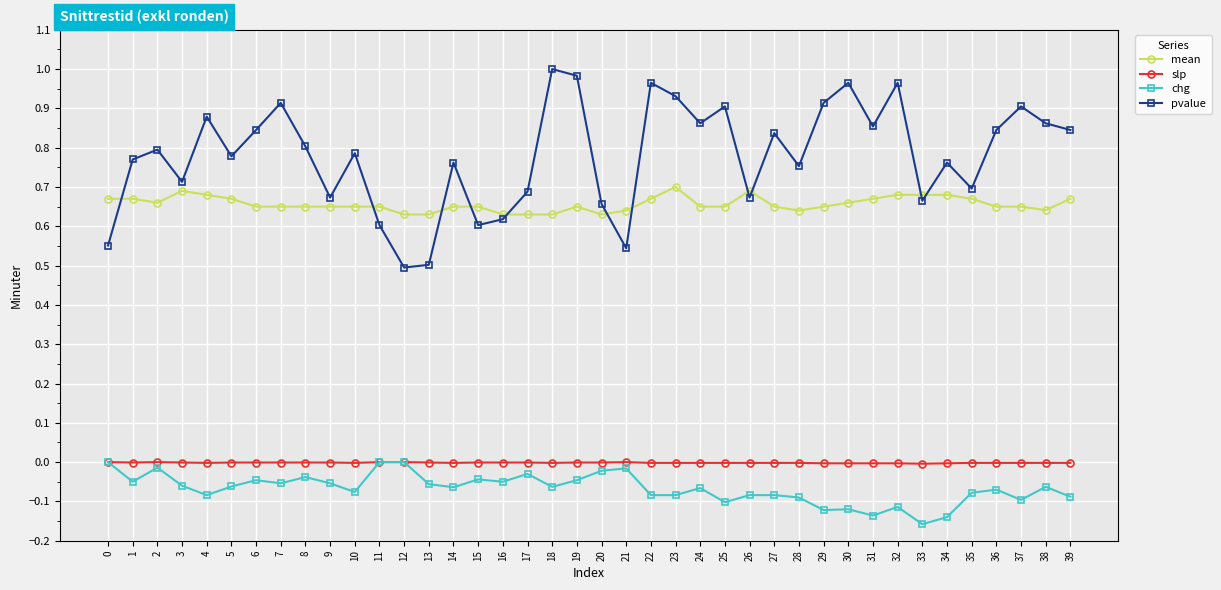

Is the value of chg at 36 greater than the value of slp at 13?

No